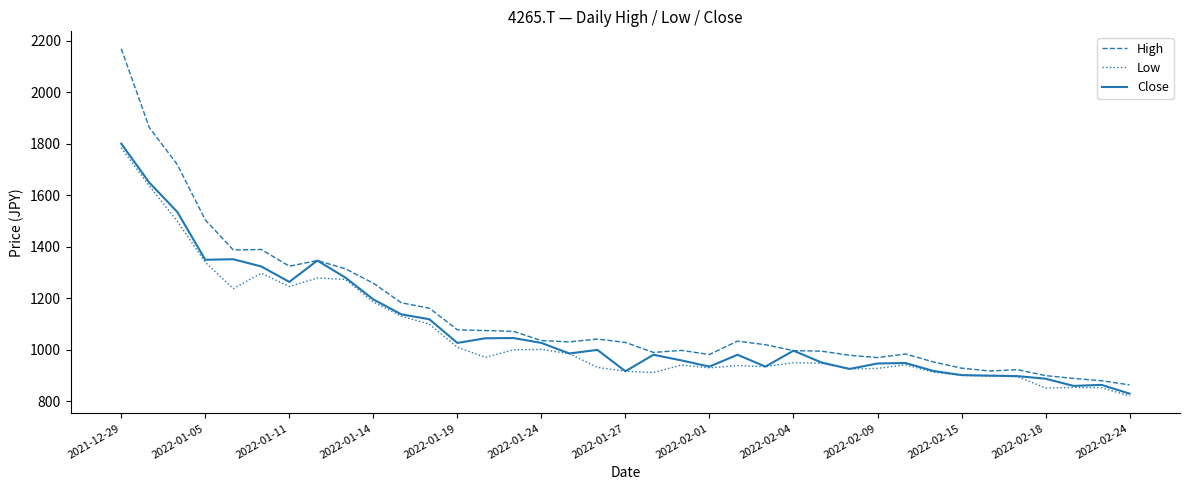

What is the smallest value displayed?

821